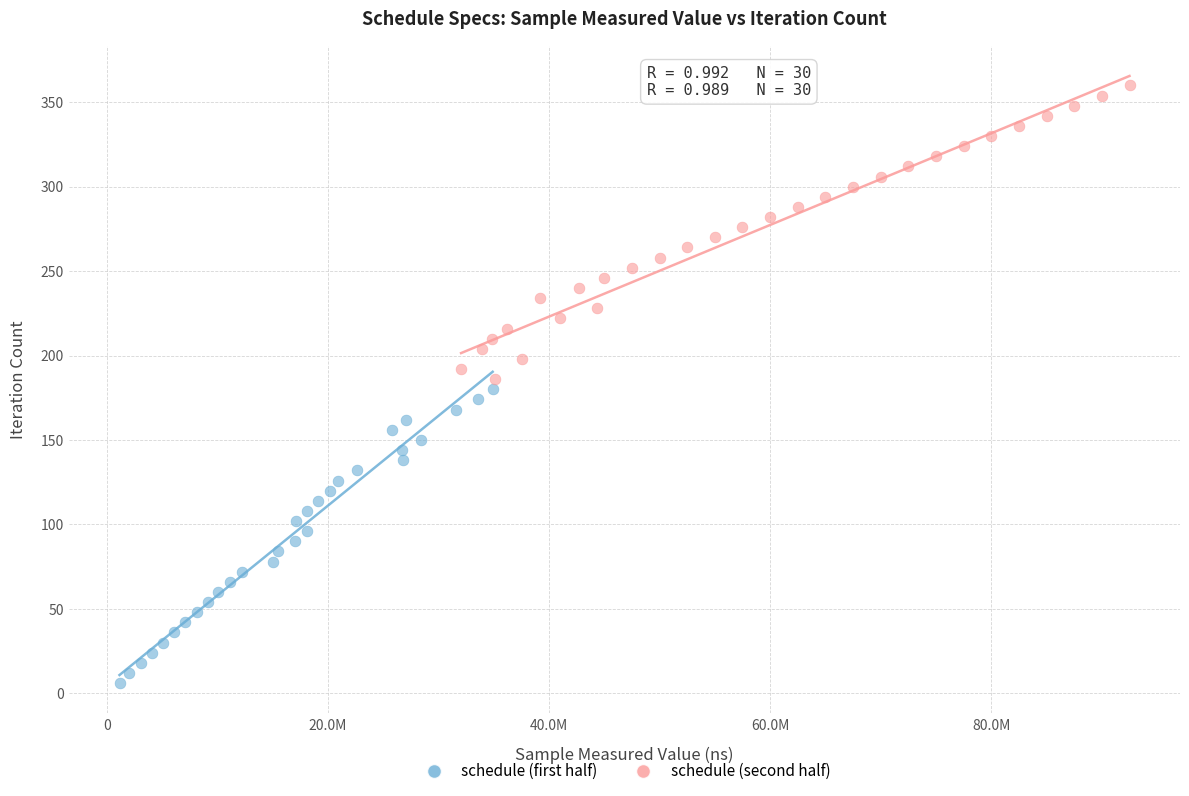

Which series contains the lowest Y value?

schedule (first half)